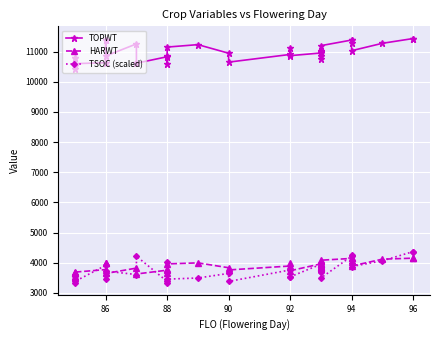

What are all the series names shown in the legend?

TOPWT, HARWT, TSOC (scaled)